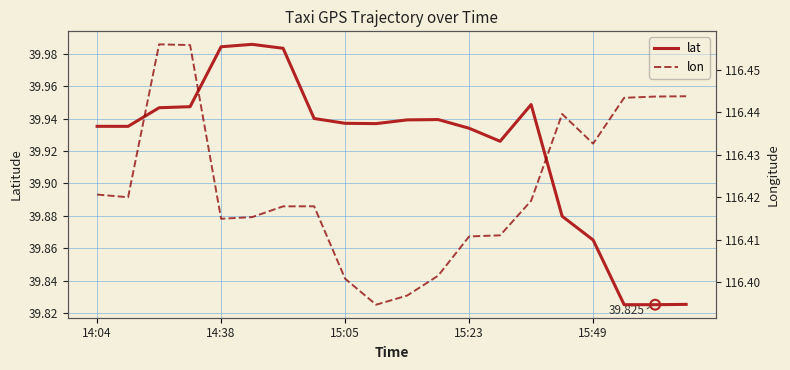

Which series has the widest spread of Y values?

lat